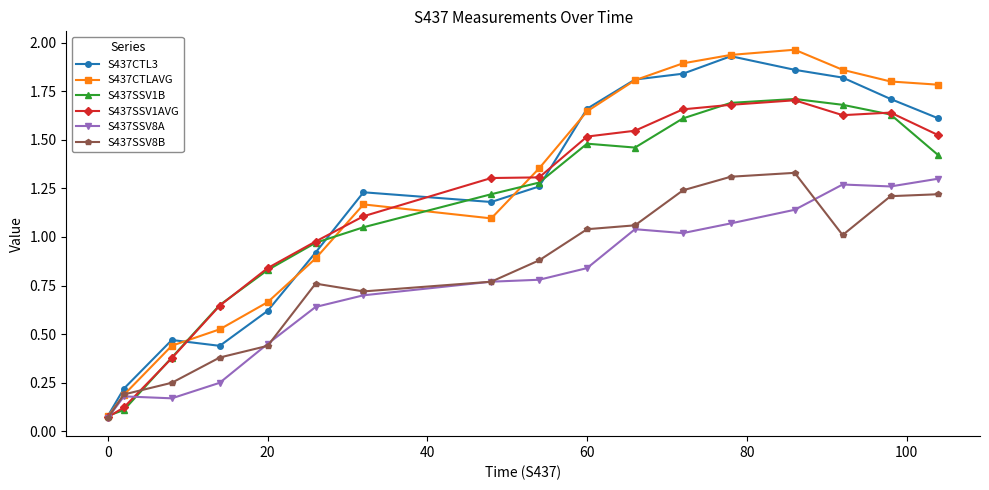

In S437SSV1B, how many points are higher than both neighbors (excluding endpoints)?

2